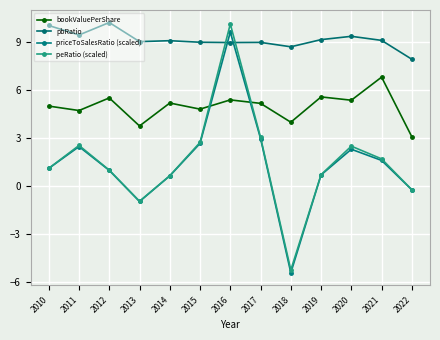

What is the value of the priceToSalesRatio (scaled) point at the 11th from the left?

2.3